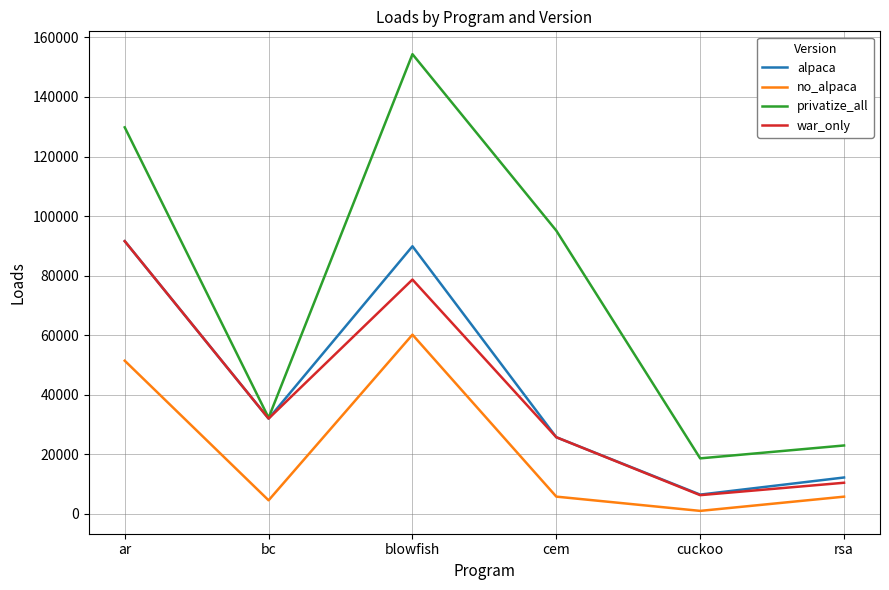

Which series has the widest spread of values?

privatize_all